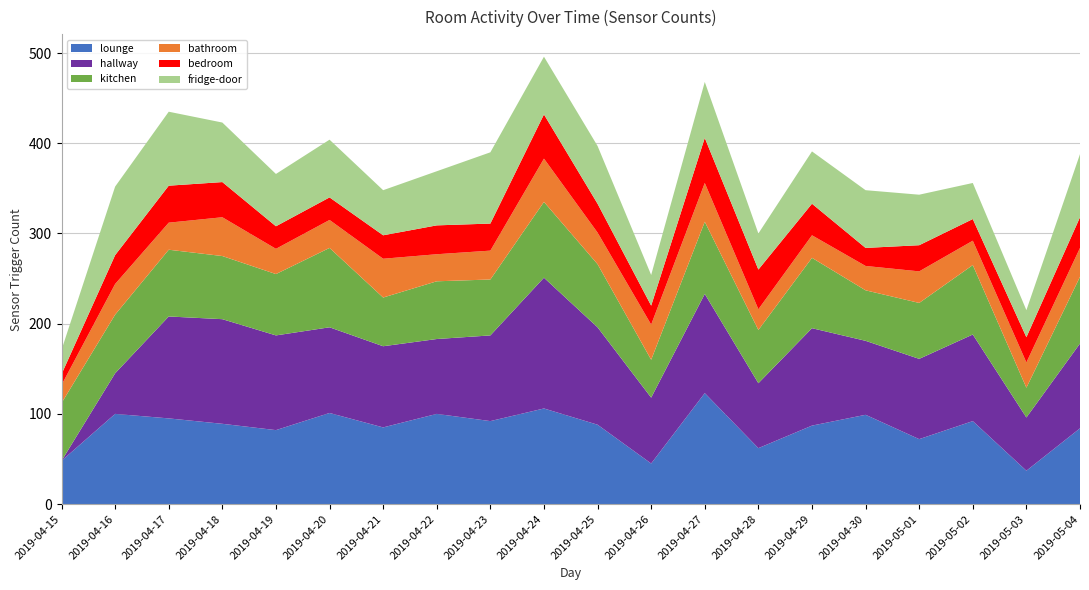

Reading left to right, extract all data points from this chart.

lounge: 2019-04-15=48	2019-04-16=100	2019-04-17=95	2019-04-18=89	2019-04-19=82	2019-04-20=101	2019-04-21=85	2019-04-22=100	2019-04-23=92	2019-04-24=106	2019-04-25=88	2019-04-26=45	2019-04-27=123	2019-04-28=62	2019-04-29=87	2019-04-30=99	2019-05-01=72	2019-05-02=92	2019-05-03=37	2019-05-04=84
hallway: 2019-04-15=0	2019-04-16=45	2019-04-17=113	2019-04-18=116	2019-04-19=105	2019-04-20=95	2019-04-21=90	2019-04-22=83	2019-04-23=95	2019-04-24=145	2019-04-25=108	2019-04-26=73	2019-04-27=110	2019-04-28=72	2019-04-29=108	2019-04-30=82	2019-05-01=89	2019-05-02=96	2019-05-03=59	2019-05-04=94
kitchen: 2019-04-15=64	2019-04-16=65	2019-04-17=74	2019-04-18=70	2019-04-19=68	2019-04-20=88	2019-04-21=54	2019-04-22=64	2019-04-23=62	2019-04-24=84	2019-04-25=70	2019-04-26=42	2019-04-27=80	2019-04-28=59	2019-04-29=78	2019-04-30=56	2019-05-01=62	2019-05-02=77	2019-05-03=33	2019-05-04=74
bathroom: 2019-04-15=20	2019-04-16=34	2019-04-17=30	2019-04-18=43	2019-04-19=28	2019-04-20=31	2019-04-21=43	2019-04-22=30	2019-04-23=32	2019-04-24=48	2019-04-25=35	2019-04-26=39	2019-04-27=43	2019-04-28=23	2019-04-29=25	2019-04-30=27	2019-05-01=35	2019-05-02=27	2019-05-03=28	2019-05-04=32
bedroom: 2019-04-15=12	2019-04-16=32	2019-04-17=41	2019-04-18=39	2019-04-19=25	2019-04-20=25	2019-04-21=26	2019-04-22=32	2019-04-23=30	2019-04-24=49	2019-04-25=32	2019-04-26=21	2019-04-27=50	2019-04-28=44	2019-04-29=35	2019-04-30=20	2019-05-01=29	2019-05-02=24	2019-05-03=28	2019-05-04=34
fridge-door: 2019-04-15=27	2019-04-16=76	2019-04-17=82	2019-04-18=66	2019-04-19=58	2019-04-20=64	2019-04-21=50	2019-04-22=60	2019-04-23=79	2019-04-24=64	2019-04-25=64	2019-04-26=34	2019-04-27=62	2019-04-28=40	2019-04-29=58	2019-04-30=64	2019-05-01=56	2019-05-02=40	2019-05-03=30	2019-05-04=70